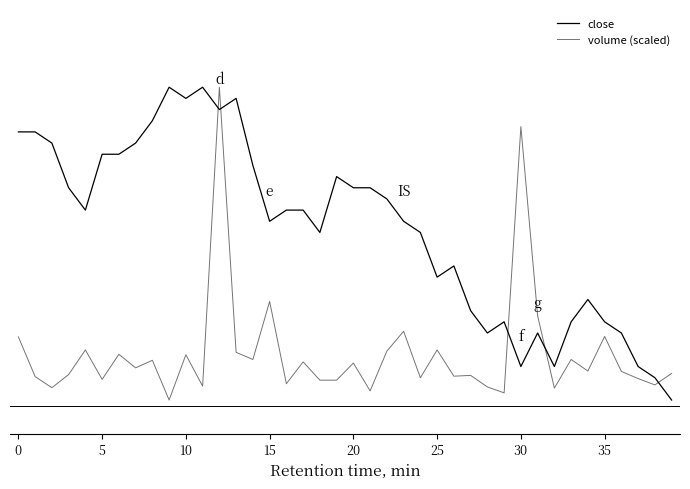

Does the chart display data point markers on the line(s)?

No